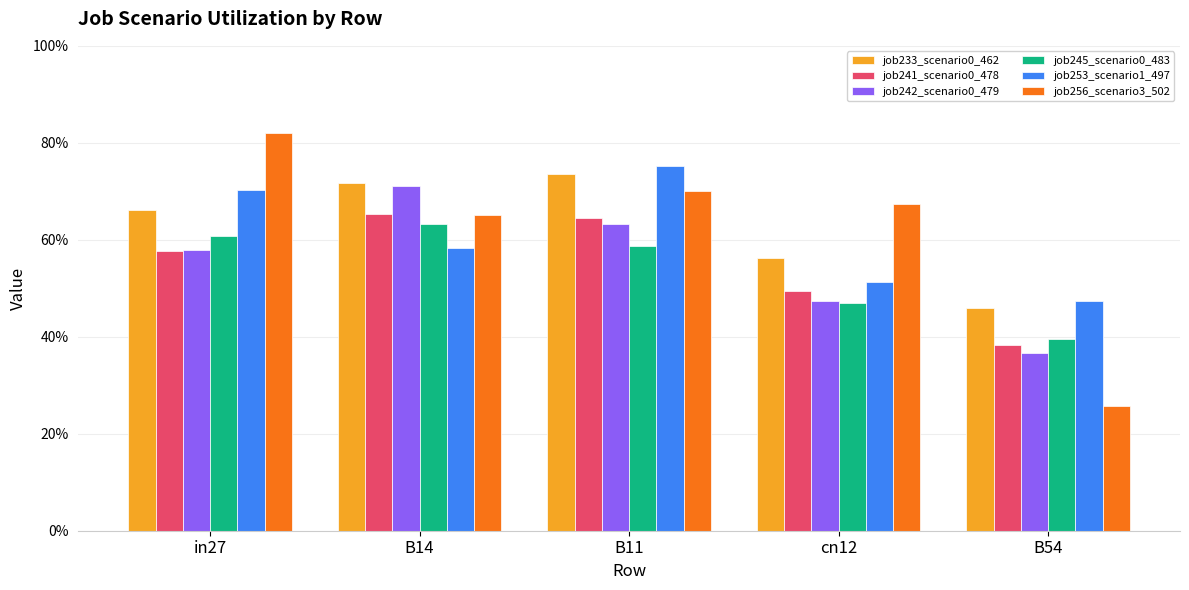

What are all the series names shown in the legend?

job233_scenario0_462, job241_scenario0_478, job242_scenario0_479, job245_scenario0_483, job253_scenario1_497, job256_scenario3_502